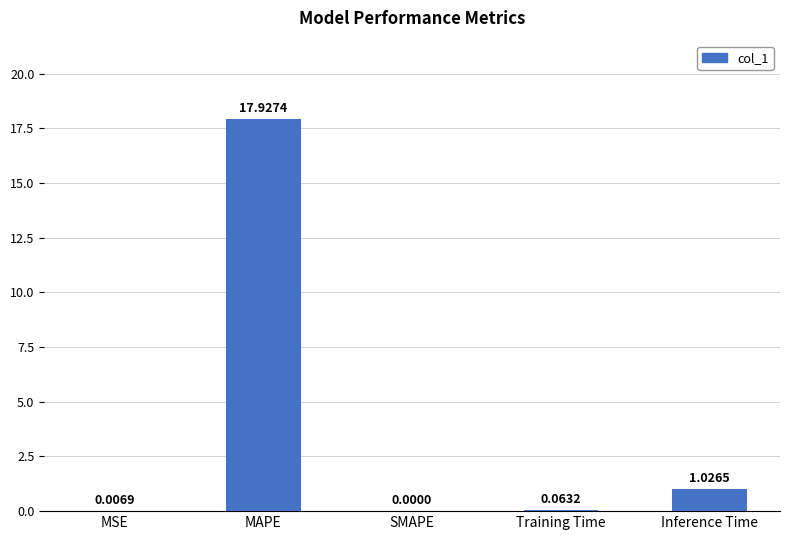

Which has a higher value, Training Time or MAPE?

MAPE